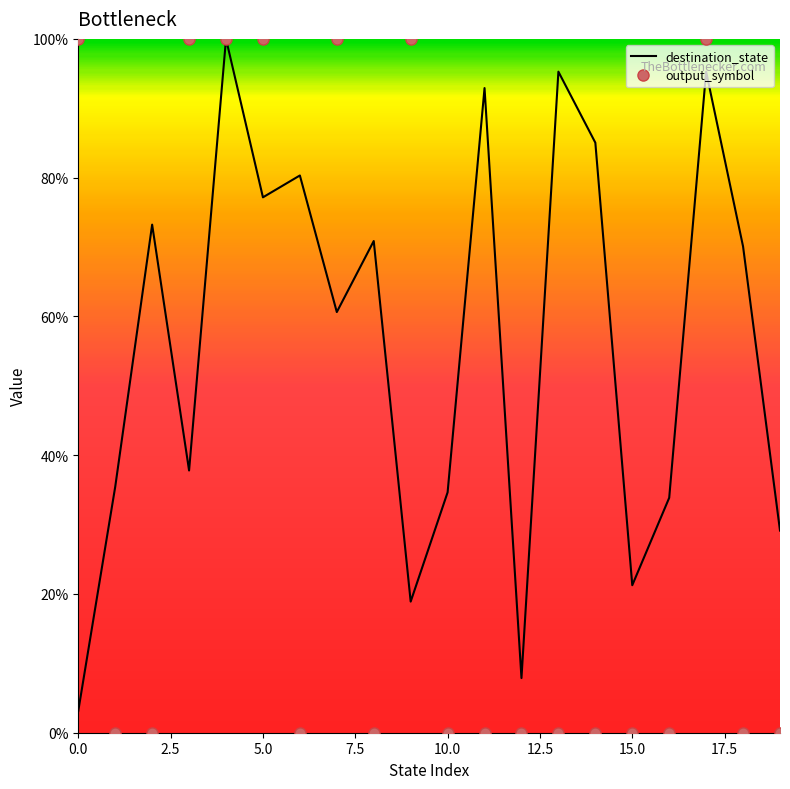

What are all the series names shown in the legend?

destination_state, output_symbol